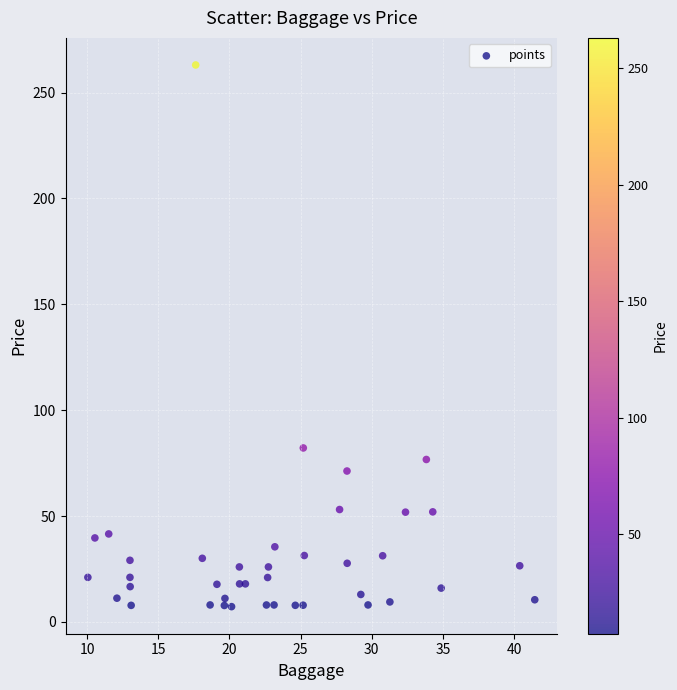

What is the range of X values (max minus min)?

31.4